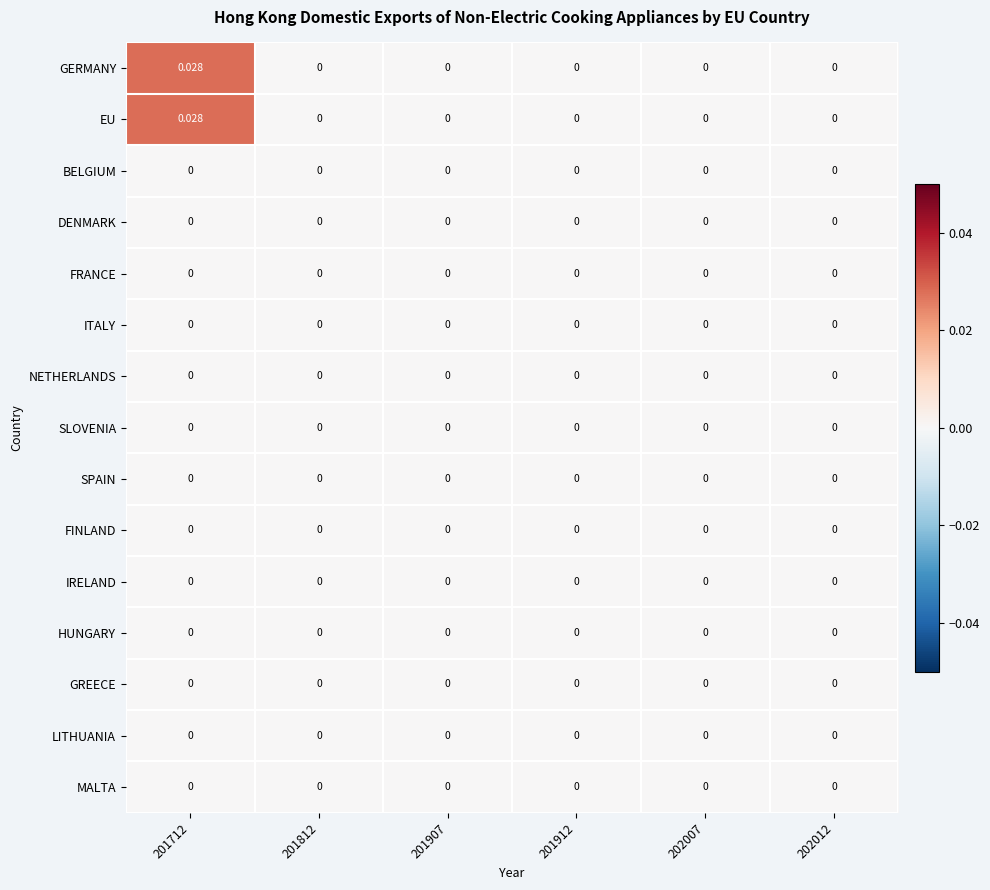

Count the number of data series in this chart.

15